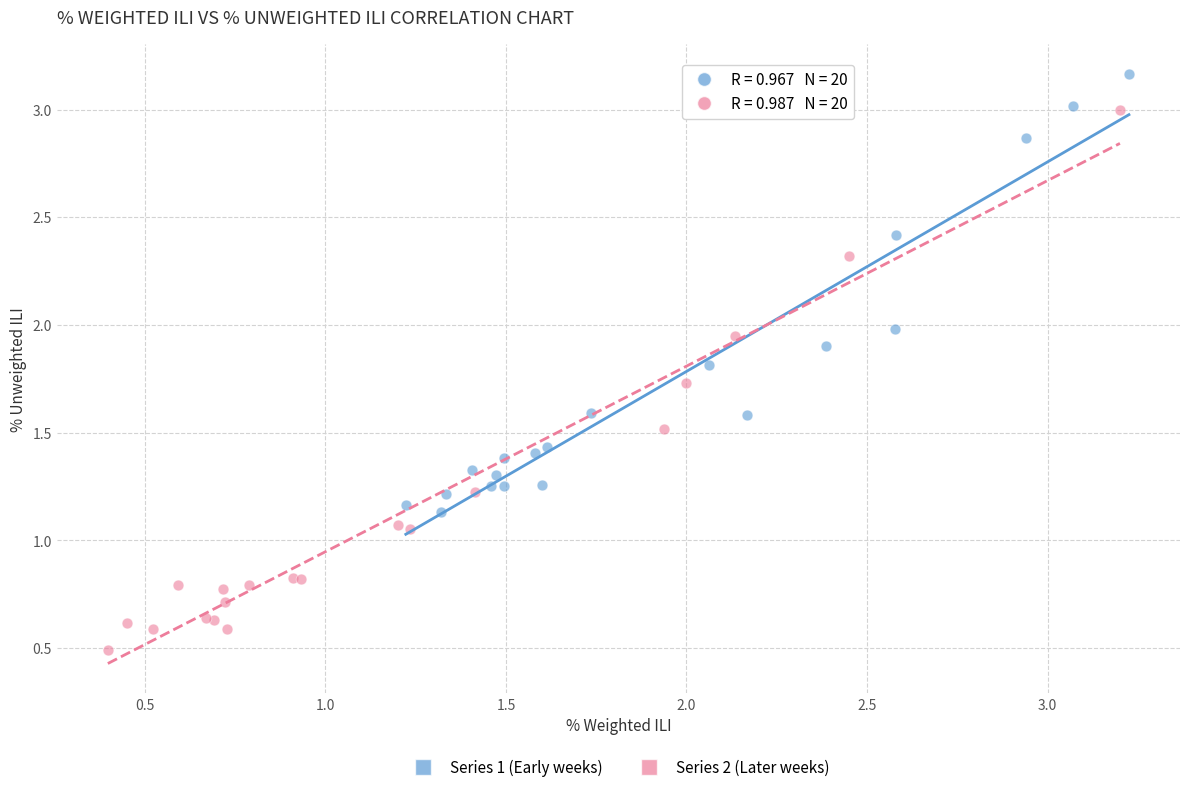

Which series reaches the maximum Y coordinate?

Series 1 (Early weeks)